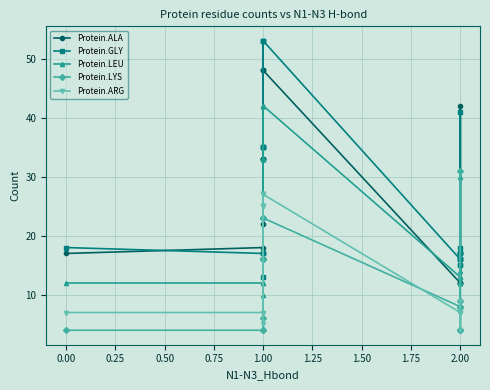

What is the minimum value shown in the chart?

4